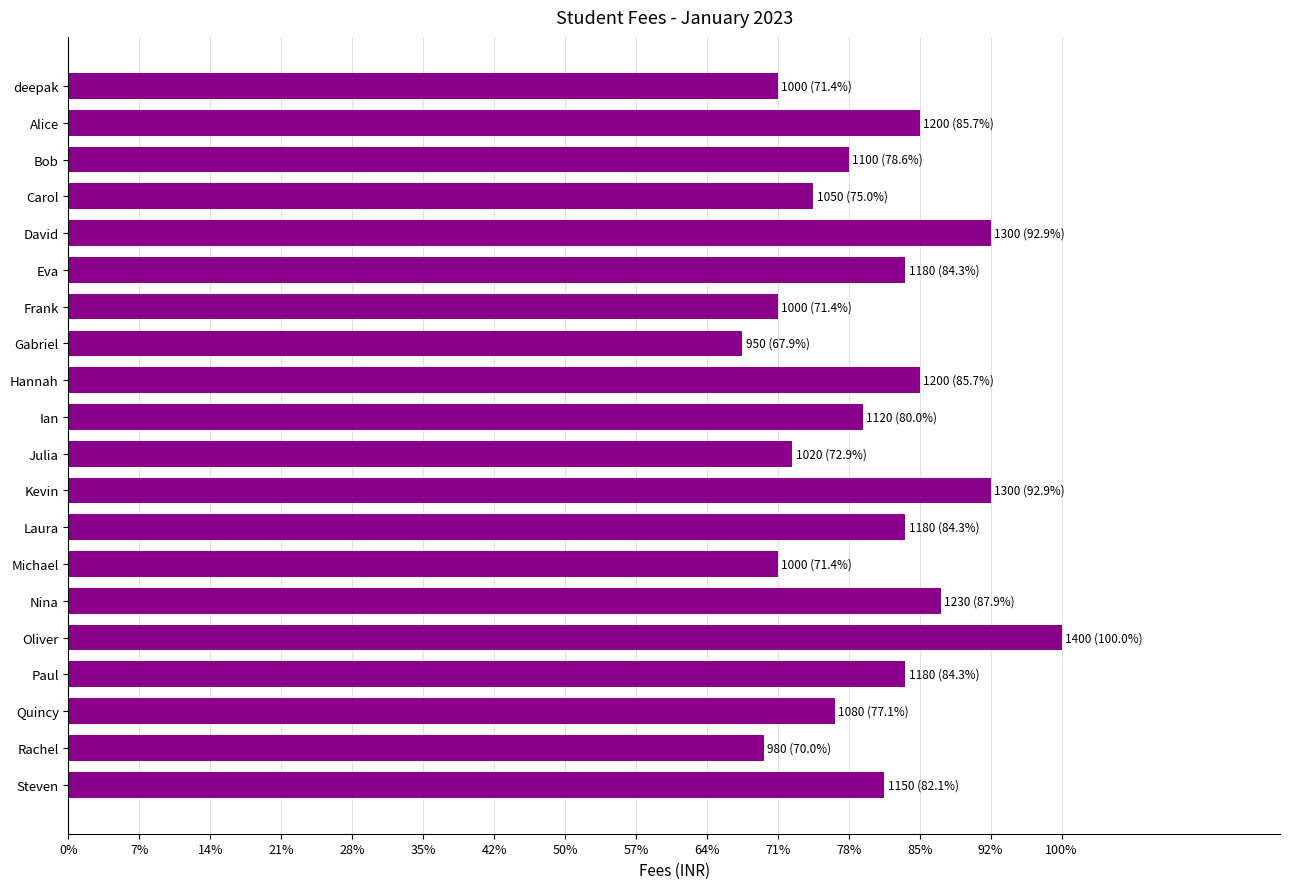

Are the bars grouped side by side (vs. stacked)?

No